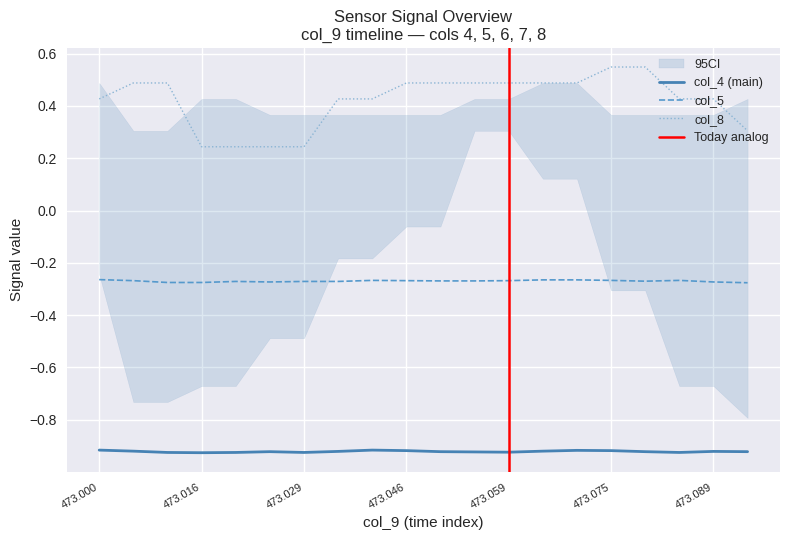

Between 10 and 14, which is larger?

14